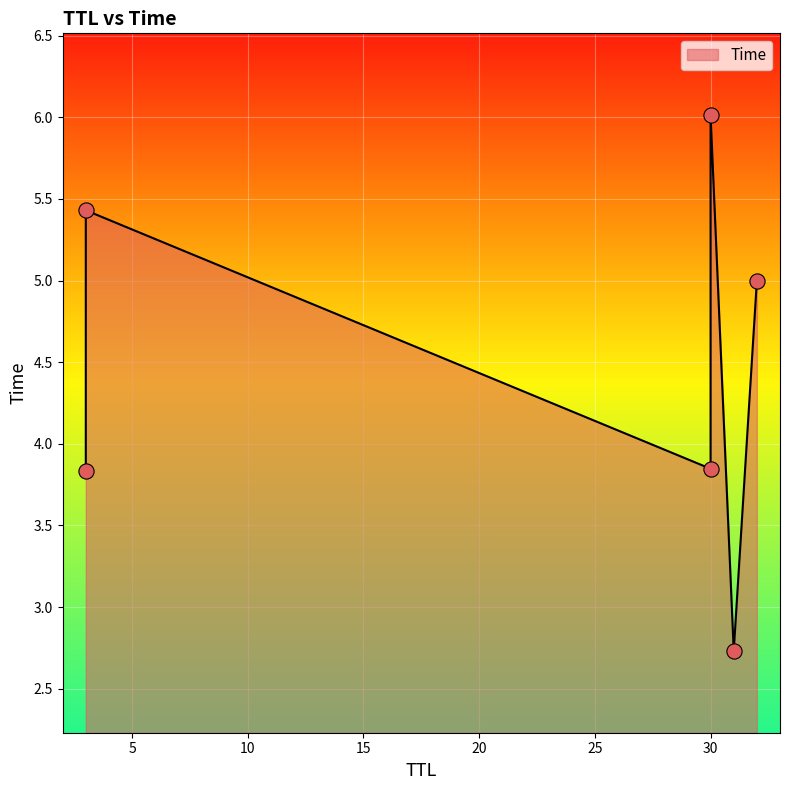

What is the change in value from 31 to 3?

+2.7